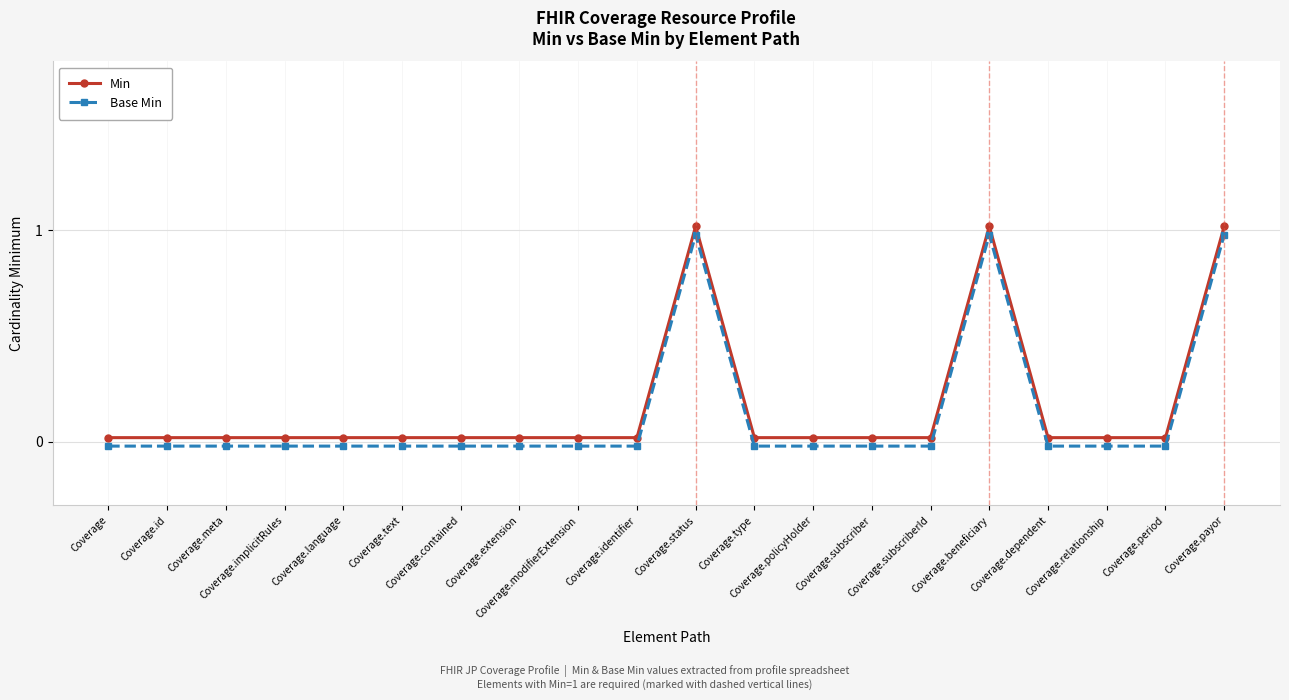

Which series has the largest total across all categories?

Min